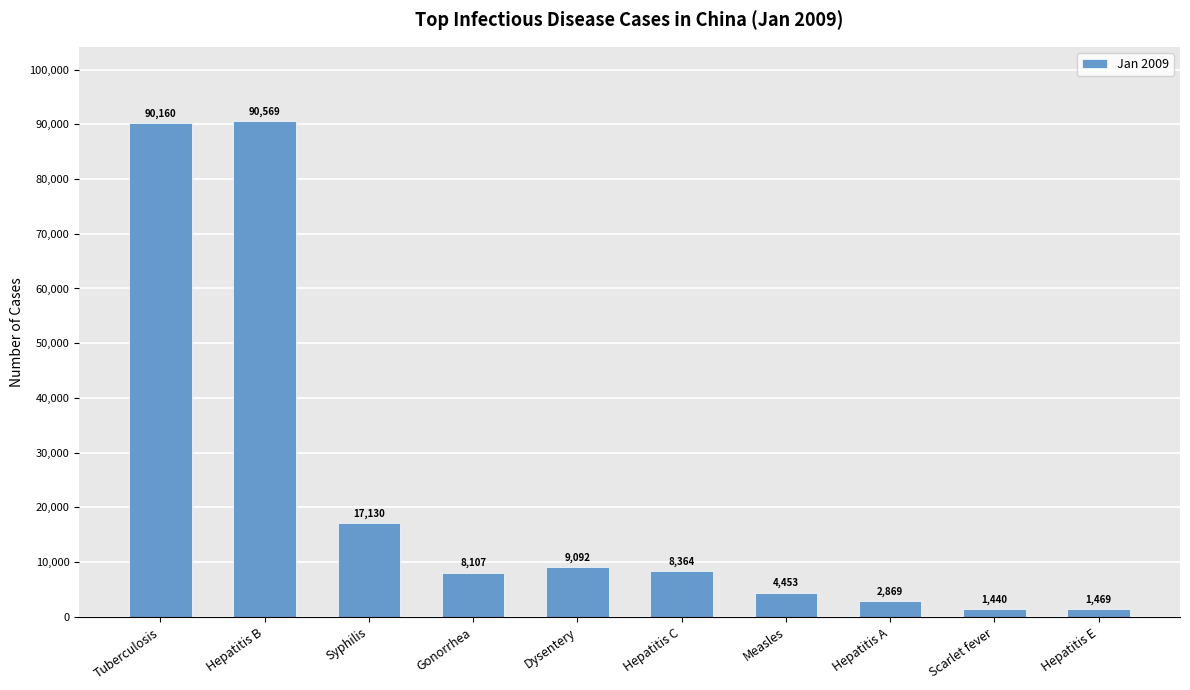

Which label corresponds to the smallest value in the chart?

Scarlet fever